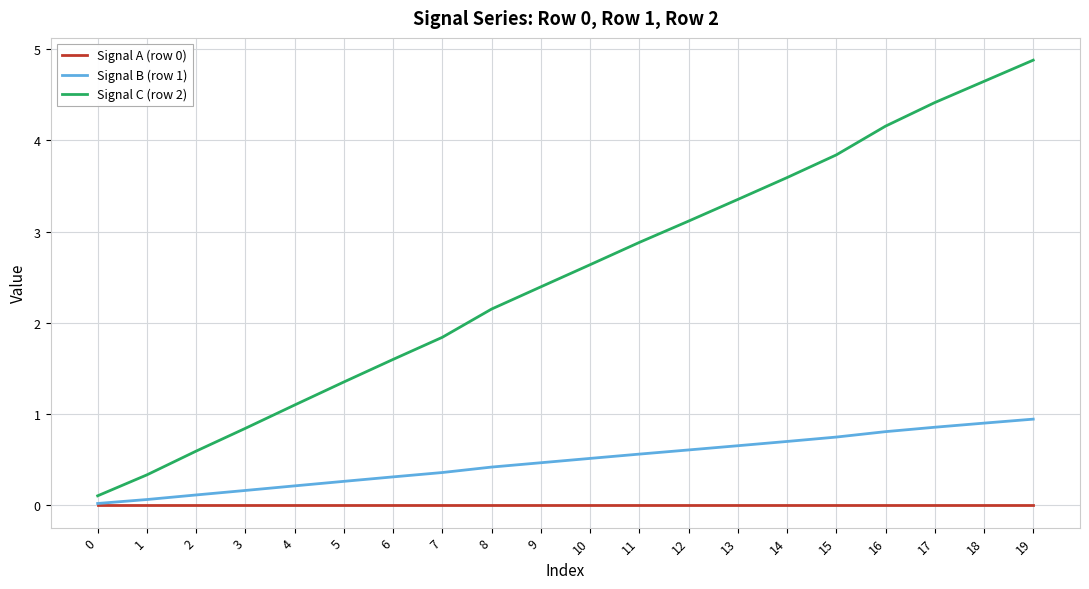

Is it true that Signal C (row 2) equals 3.8 at 15?

True